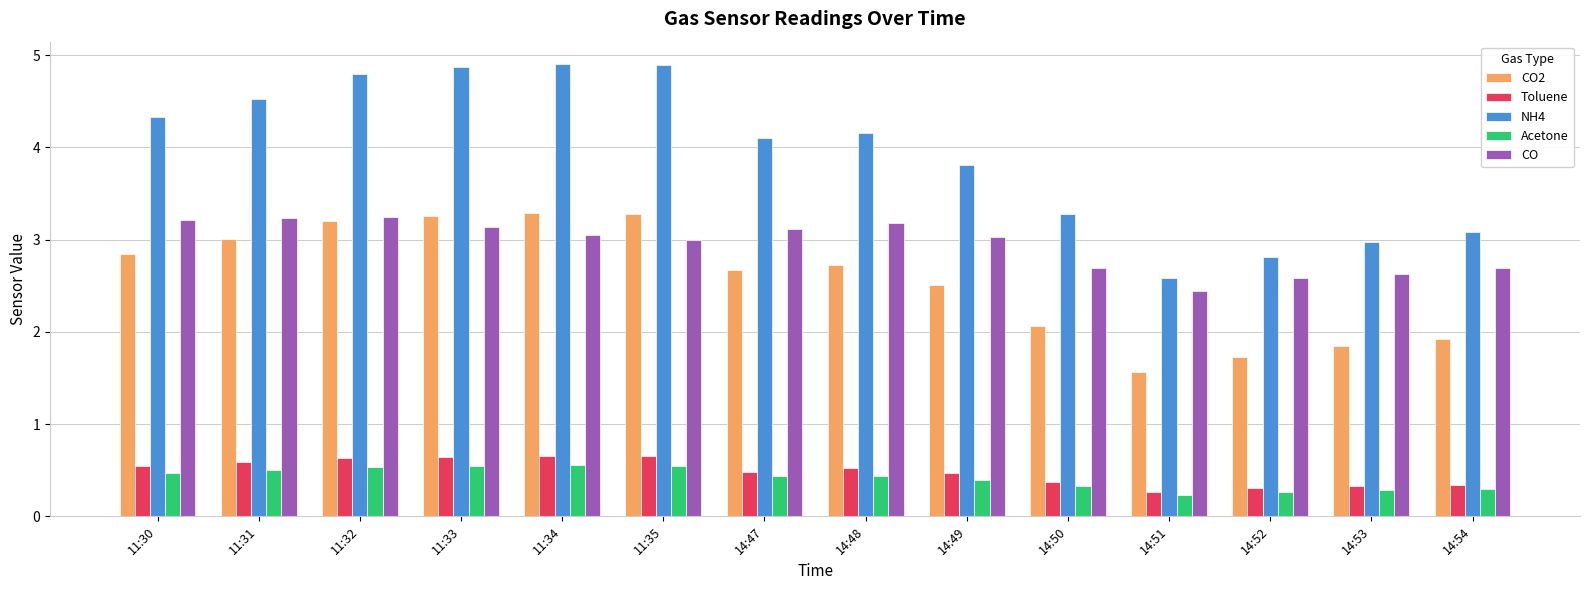

What is the spread (max minus min) of values at 11:33?

4.3